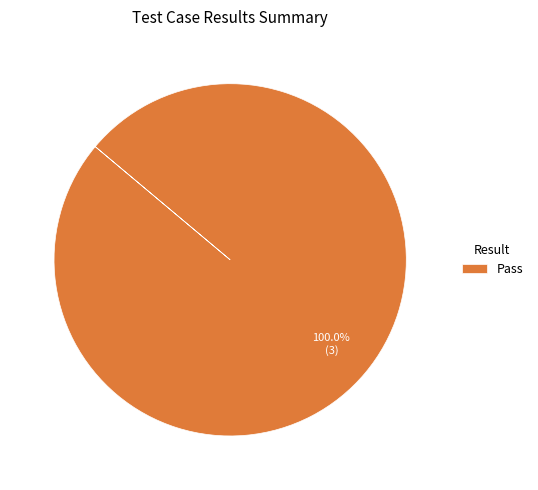

Does Pass account for over 50% of the chart?

Yes